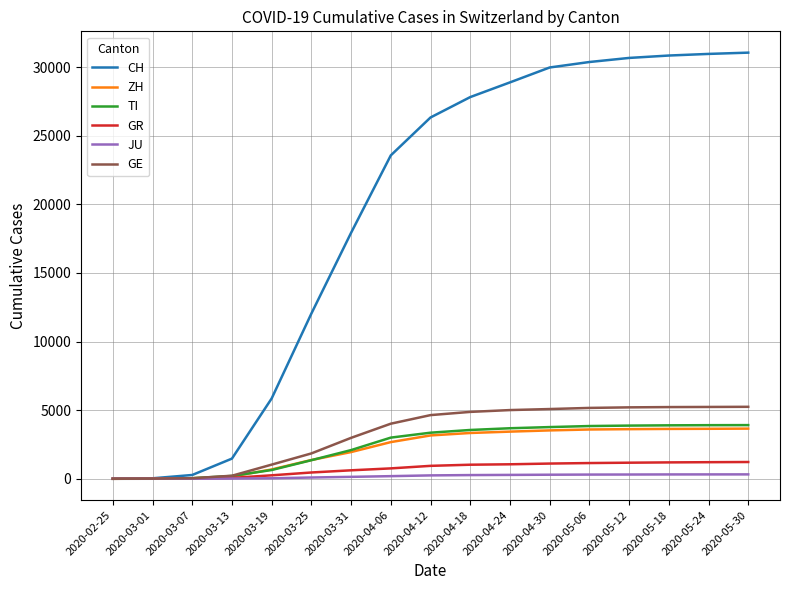

At how many categories does at least one series exceed 16252?

11